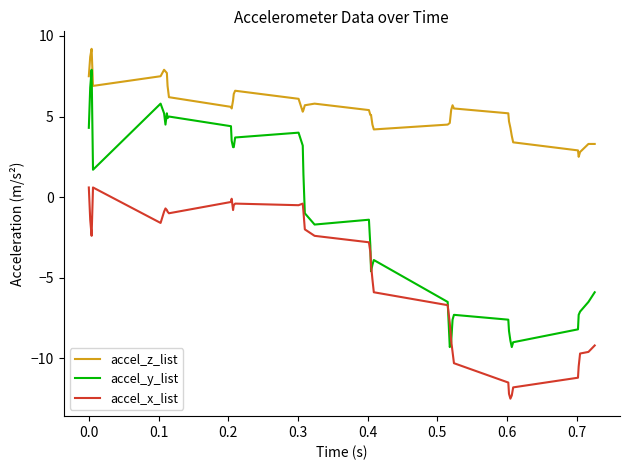

At how many categories does at least one series exceed 0?

40